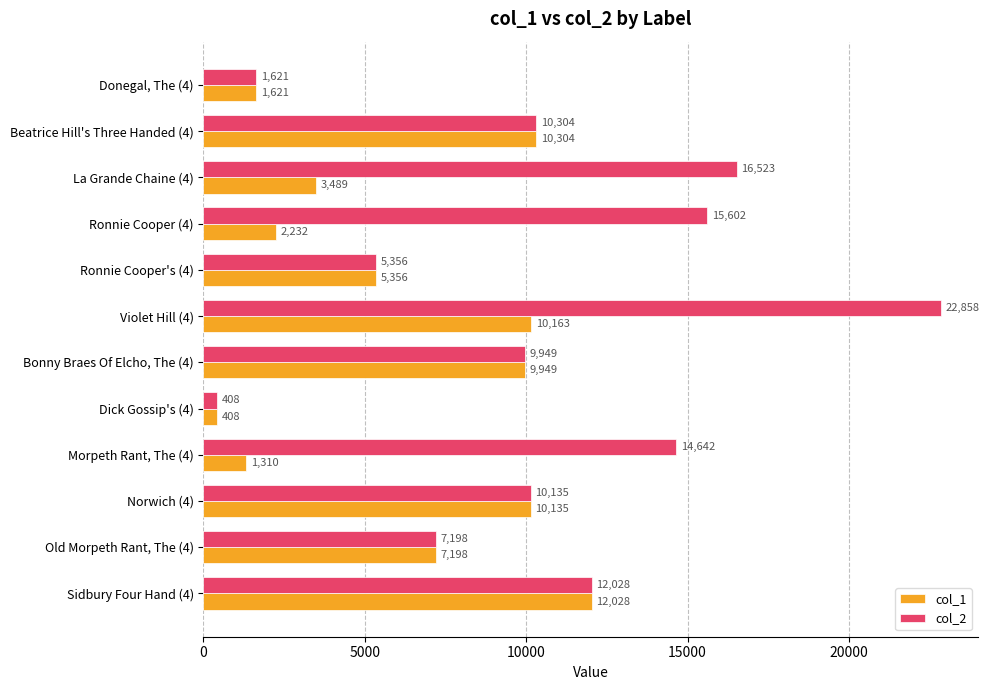

Rank the categories by col_2 value from lowest to highest.

Dick Gossip's (4), Donegal, The (4), Ronnie Cooper's (4), Old Morpeth Rant, The (4), Bonny Braes Of Elcho, The (4), Norwich (4), Beatrice Hill's Three Handed (4), Sidbury Four Hand (4), Morpeth Rant, The (4), Ronnie Cooper (4), La Grande Chaine (4), Violet Hill (4)